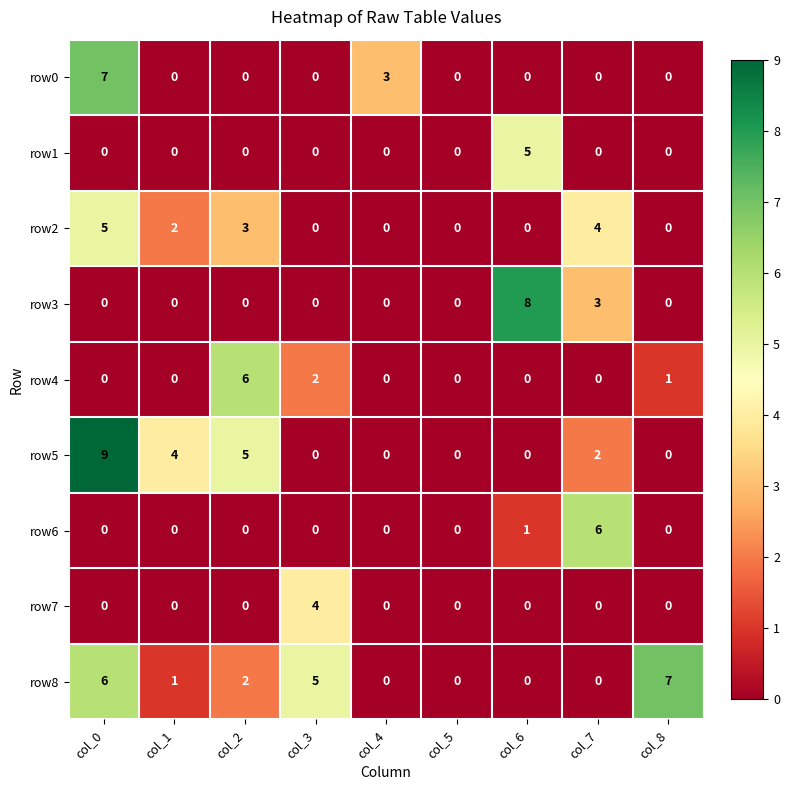

How many data points does each series have?

9